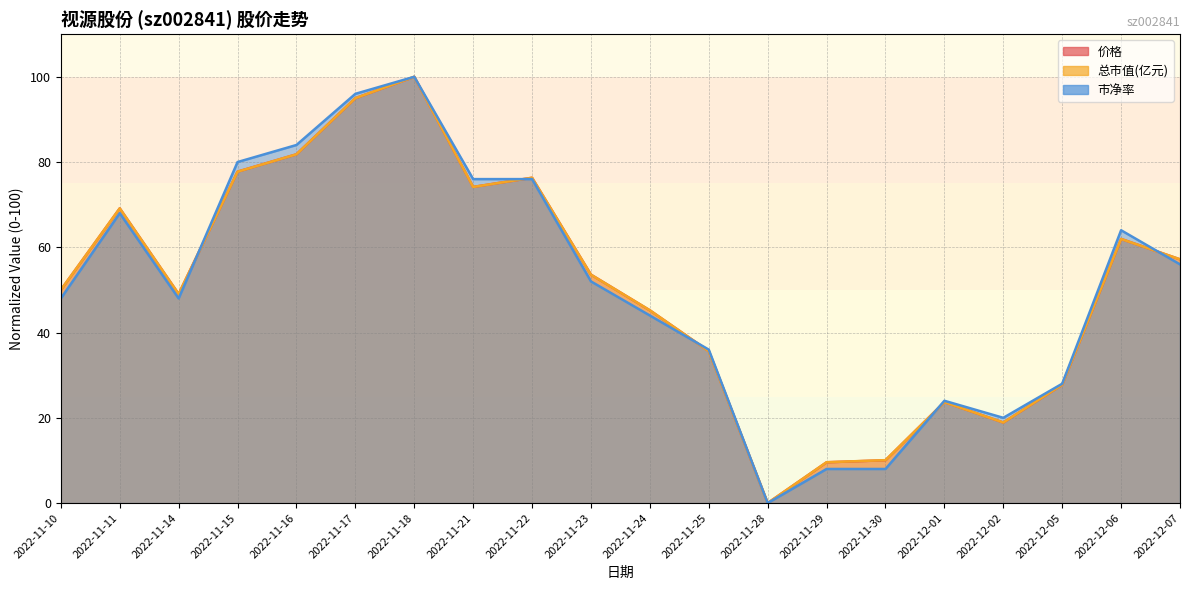

At 2022-11-10, list the series in order from largest to smallest.

价格 (line), 总市值(亿元) (line), 市净率 (line)